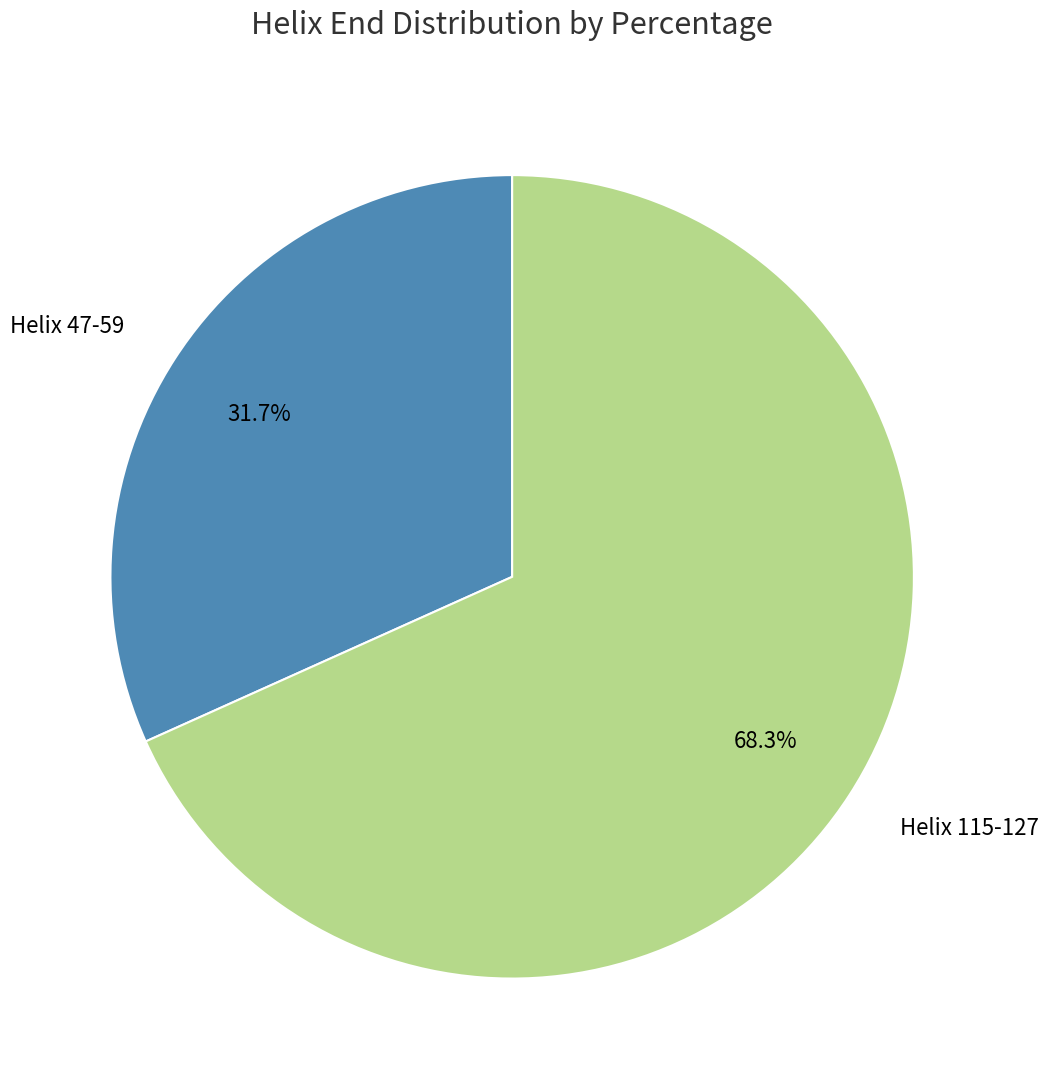

Do Helix 115-127 and Helix 47-59 together represent more than half of the pie?

Yes